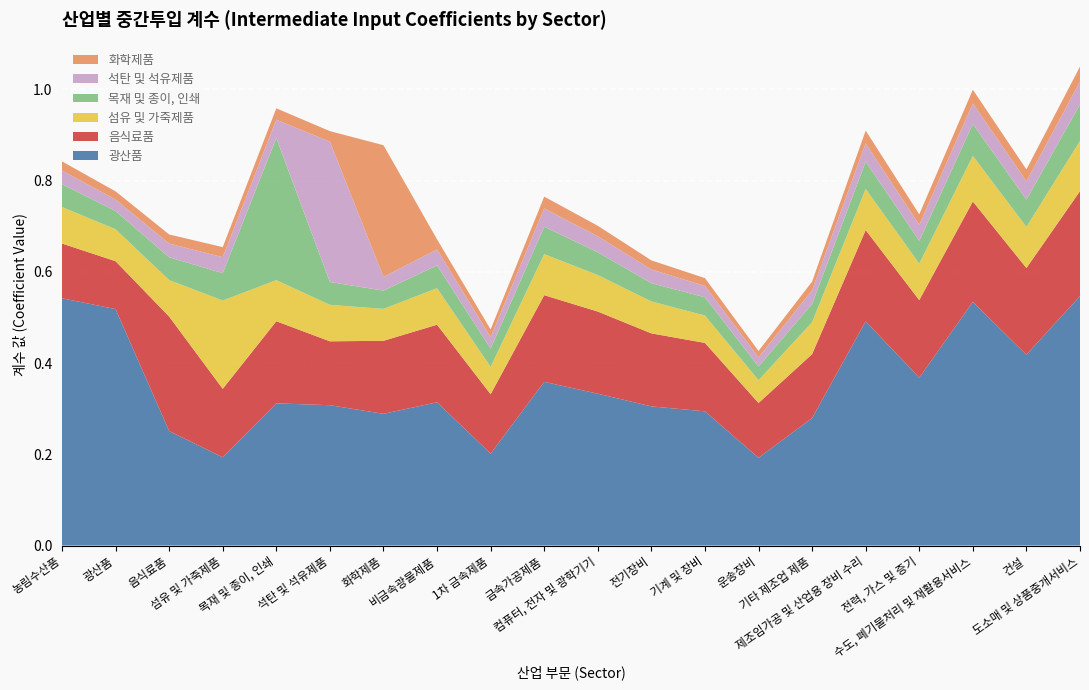

Reading right to left, extract all data points from this chart.

광산품: 도소매 및 상품중개서비스=0.5	건설=0.4	수도, 폐기물처리 및 재활용서비스=0.5	전력, 가스 및 증기=0.4	제조임가공 및 산업용 장비 수리=0.5	기타 제조업 제품=0.3	운송장비=0.2	기계 및 장비=0.3	전기장비=0.3	컴퓨터, 전자 및 광학기기=0.3	금속가공제품=0.4	1차 금속제품=0.2	비금속광물제품=0.3	화학제품=0.3	석탄 및 석유제품=0.3	목재 및 종이, 인쇄=0.3	섬유 및 가죽제품=0.2	음식료품=0.3	광산품=0.5	농림수산품=0.5
음식료품: 도소매 및 상품중개서비스=0.2	건설=0.2	수도, 폐기물처리 및 재활용서비스=0.2	전력, 가스 및 증기=0.2	제조임가공 및 산업용 장비 수리=0.2	기타 제조업 제품=0.1	운송장비=0.1	기계 및 장비=0.1	전기장비=0.2	컴퓨터, 전자 및 광학기기=0.2	금속가공제품=0.2	1차 금속제품=0.1	비금속광물제품=0.2	화학제품=0.2	석탄 및 석유제품=0.1	목재 및 종이, 인쇄=0.2	섬유 및 가죽제품=0.1	음식료품=0.3	광산품=0.1	농림수산품=0.1
섬유 및 가죽제품: 도소매 및 상품중개서비스=0.1	건설=0.1	수도, 폐기물처리 및 재활용서비스=0.1	전력, 가스 및 증기=0.1	제조임가공 및 산업용 장비 수리=0.1	기타 제조업 제품=0.1	운송장비=0.1	기계 및 장비=0.1	전기장비=0.1	컴퓨터, 전자 및 광학기기=0.1	금속가공제품=0.1	1차 금속제품=0.1	비금속광물제품=0.1	화학제품=0.1	석탄 및 석유제품=0.1	목재 및 종이, 인쇄=0.1	섬유 및 가죽제품=0.2	음식료품=0.1	광산품=0.1	농림수산품=0.1
목재 및 종이, 인쇄: 도소매 및 상품중개서비스=0.1	건설=0.1	수도, 폐기물처리 및 재활용서비스=0.1	전력, 가스 및 증기=0.1	제조임가공 및 산업용 장비 수리=0.1	기타 제조업 제품=0.0	운송장비=0.0	기계 및 장비=0.0	전기장비=0.0	컴퓨터, 전자 및 광학기기=0.1	금속가공제품=0.1	1차 금속제품=0.0	비금속광물제품=0.1	화학제품=0.0	석탄 및 석유제품=0.1	목재 및 종이, 인쇄=0.3	섬유 및 가죽제품=0.1	음식료품=0.1	광산품=0.0	농림수산품=0.1
석탄 및 석유제품: 도소매 및 상품중개서비스=0.1	건설=0.0	수도, 폐기물처리 및 재활용서비스=0.0	전력, 가스 및 증기=0.0	제조임가공 및 산업용 장비 수리=0.0	기타 제조업 제품=0.0	운송장비=0.0	기계 및 장비=0.0	전기장비=0.0	컴퓨터, 전자 및 광학기기=0.0	금속가공제품=0.0	1차 금속제품=0.0	비금속광물제품=0.0	화학제품=0.0	석탄 및 석유제품=0.3	목재 및 종이, 인쇄=0.0	섬유 및 가죽제품=0.0	음식료품=0.0	광산품=0.0	농림수산품=0.0
화학제품: 도소매 및 상품중개서비스=0.0	건설=0.0	수도, 폐기물처리 및 재활용서비스=0.0	전력, 가스 및 증기=0.0	제조임가공 및 산업용 장비 수리=0.0	기타 제조업 제품=0.0	운송장비=0.0	기계 및 장비=0.0	전기장비=0.0	컴퓨터, 전자 및 광학기기=0.0	금속가공제품=0.0	1차 금속제품=0.0	비금속광물제품=0.0	화학제품=0.3	석탄 및 석유제품=0.0	목재 및 종이, 인쇄=0.0	섬유 및 가죽제품=0.0	음식료품=0.0	광산품=0.0	농림수산품=0.0